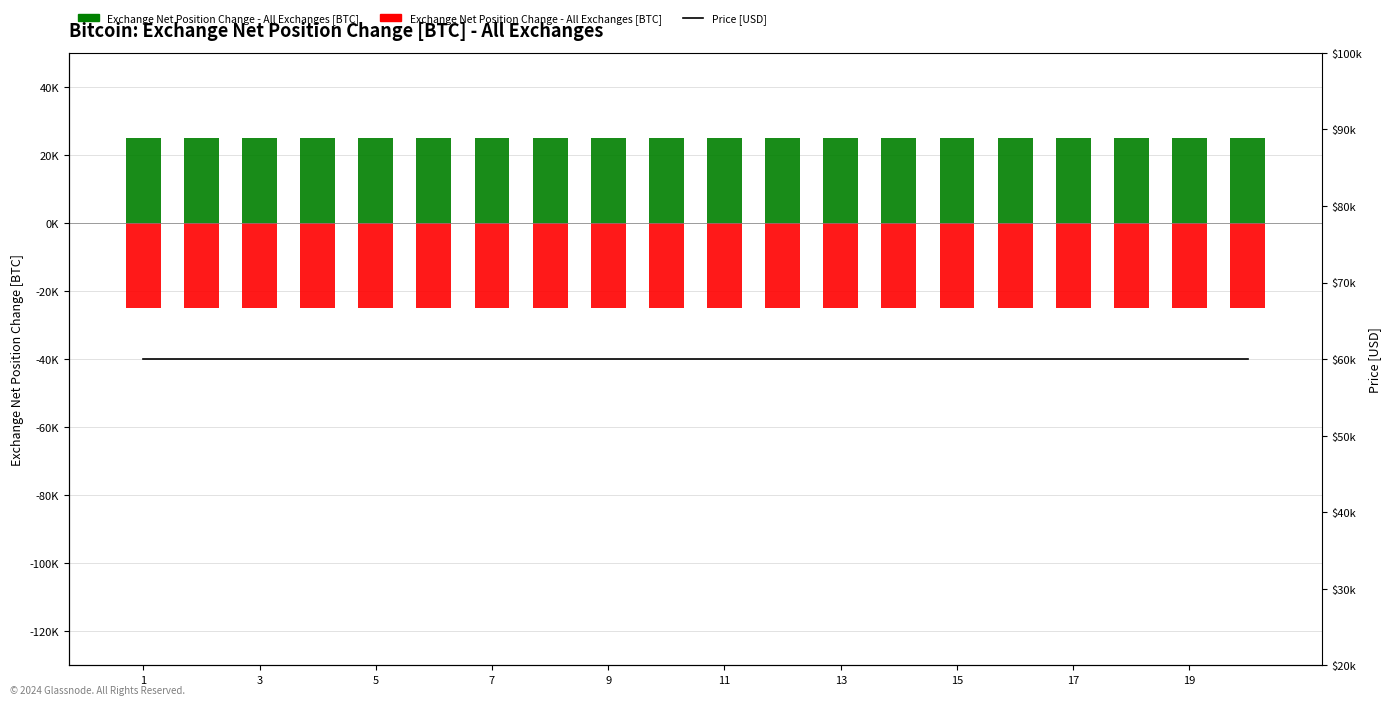

What is the minimum value for Price [USD]?

60000